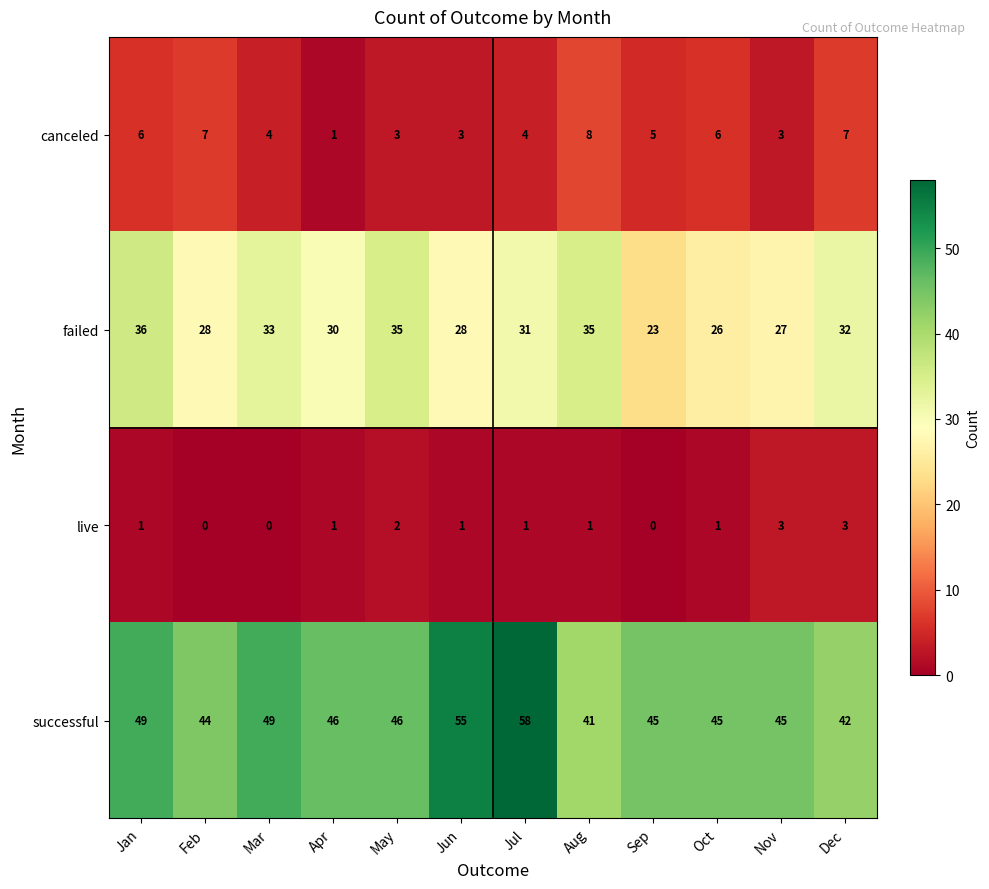

What is the difference between the second highest and minimum values in the canceled series?

6